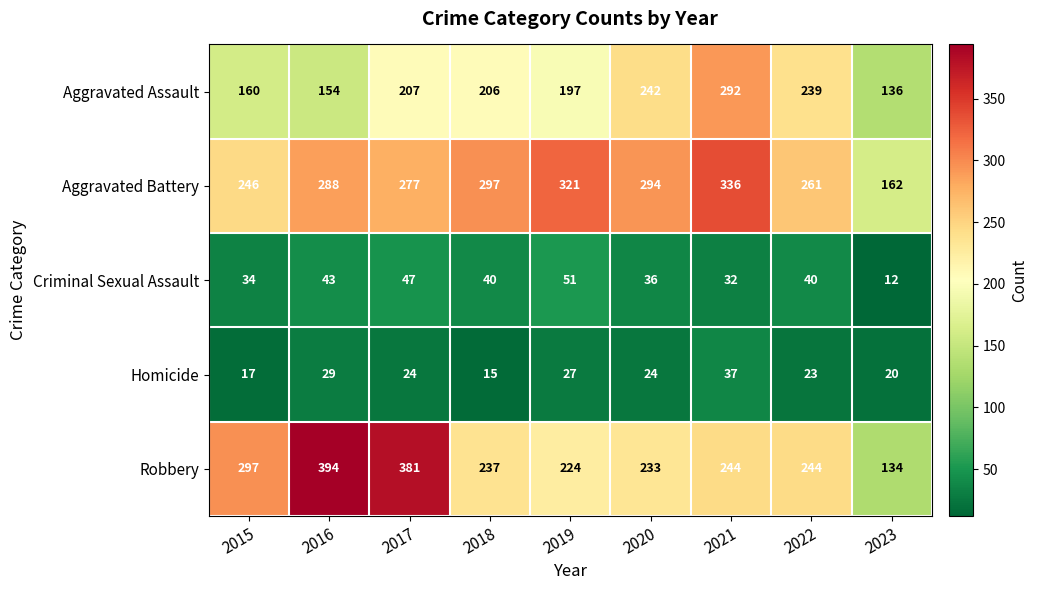

At which label does Criminal Sexual Assault first exceed 40?

2016